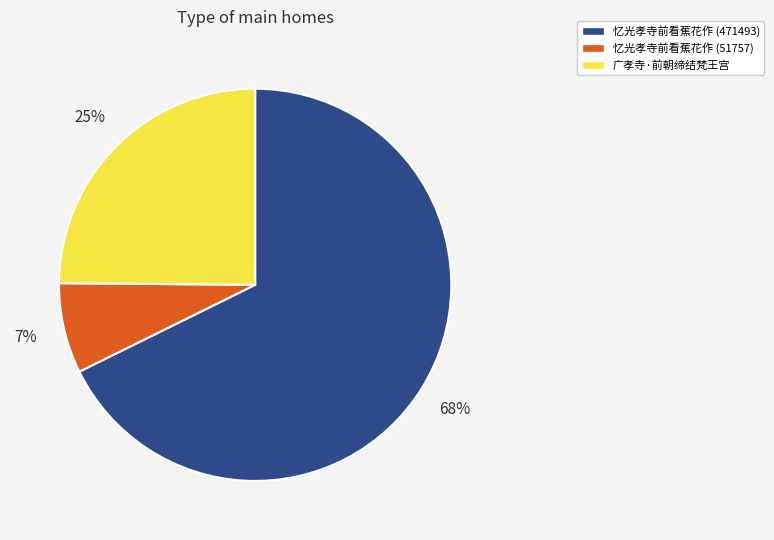

How many segments does this pie chart have?

3